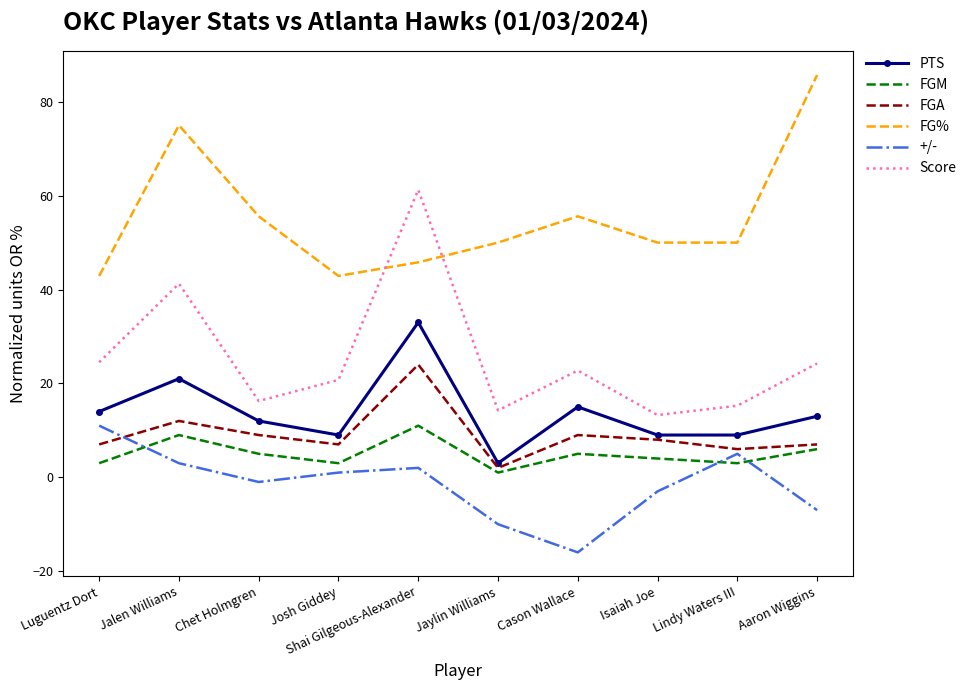

At how many categories does at least one series exceed 31?

10